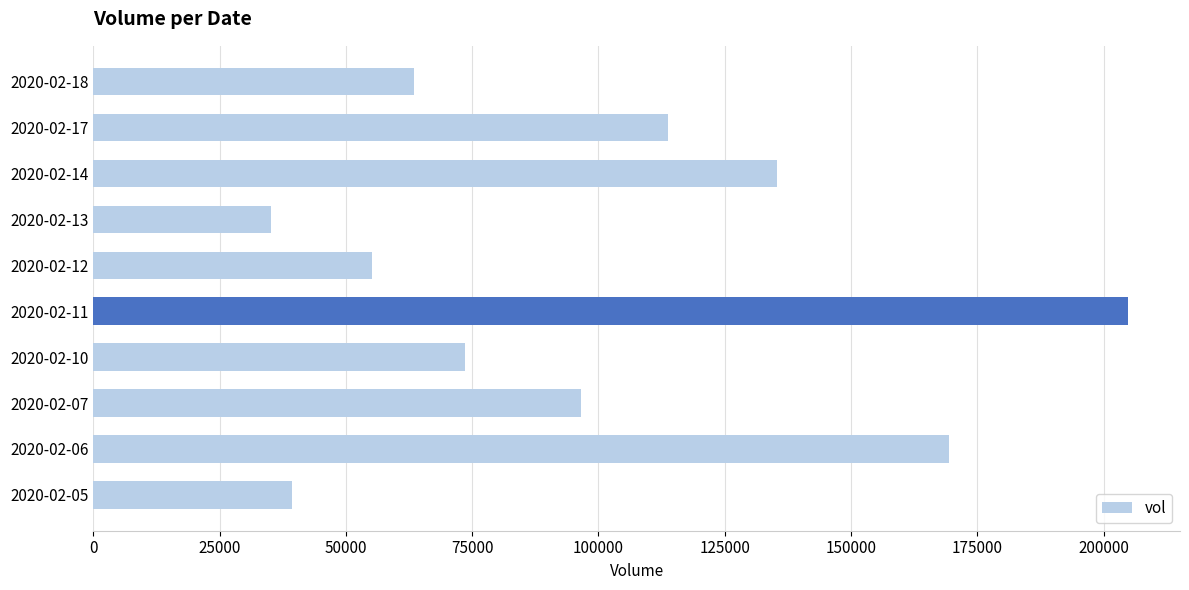

Read the value at 2020-02-14, to the nearest 50.

135300